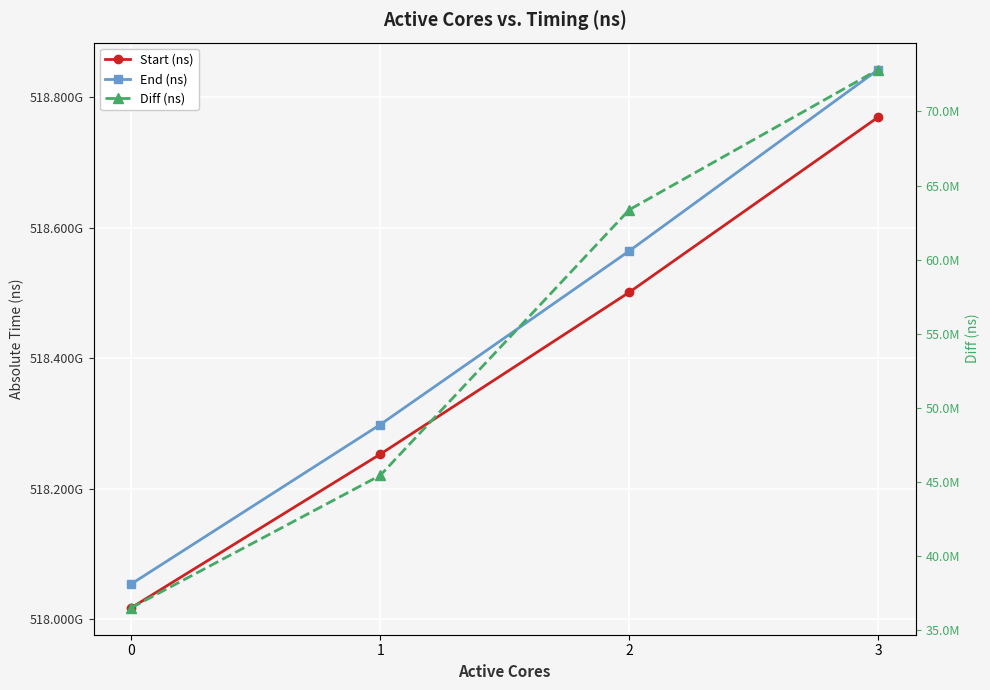

What is the difference between the second highest and second lowest values in the End (ns) series?

266255714